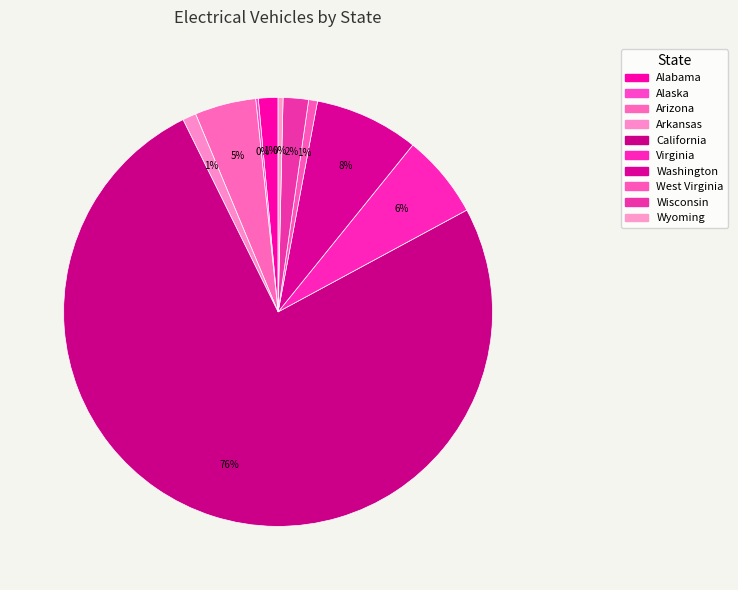

What is the ratio of the value at Arizona to the value at Wyoming?

12.4